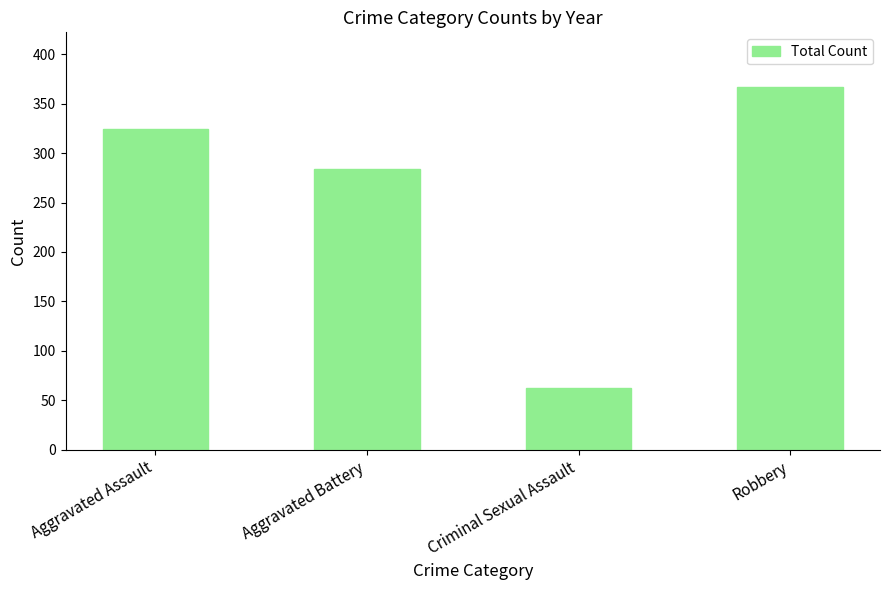

Count the number of data series in this chart.

1